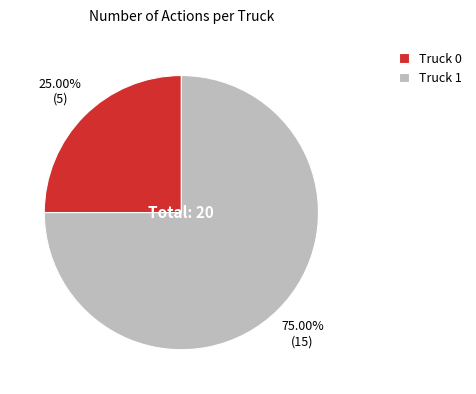

Which category has the biggest portion of the pie?

Truck 1